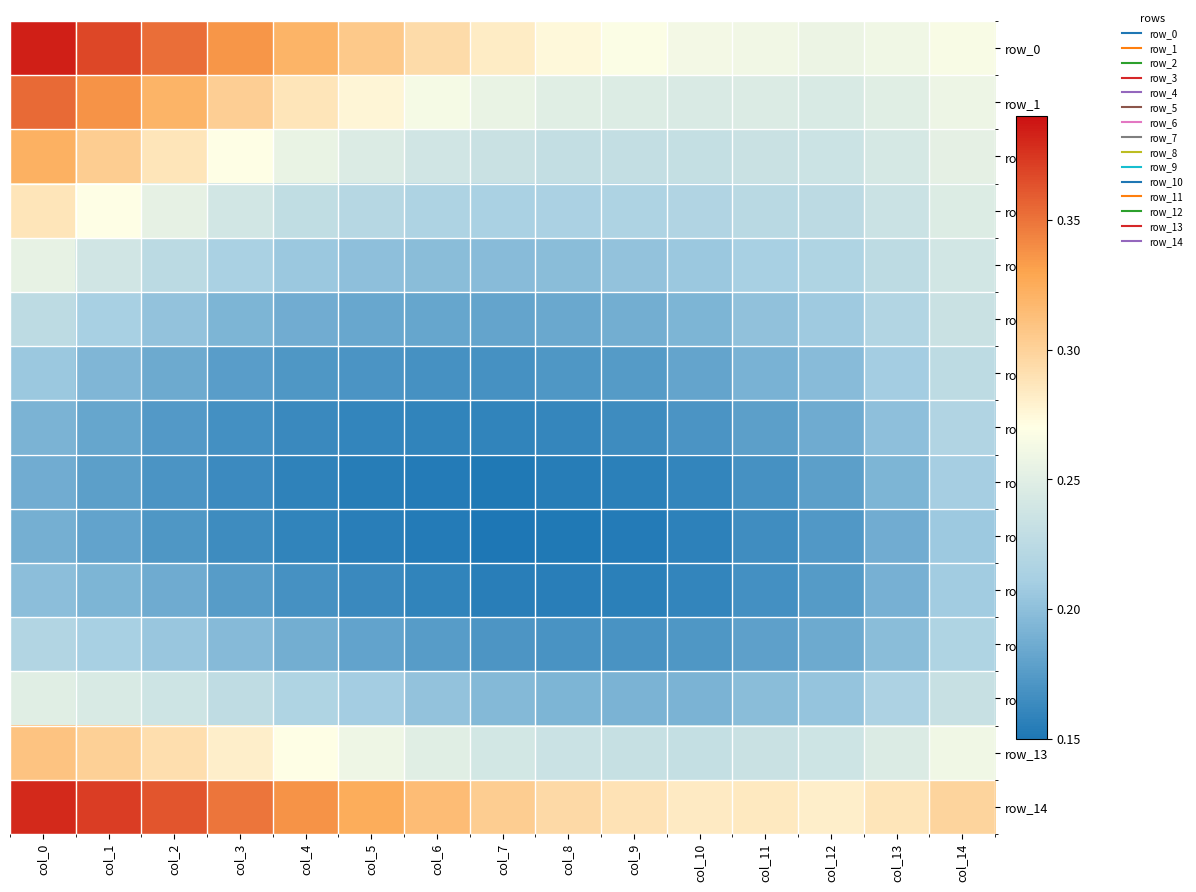

List the labels in order of row_12 value, largest first.

col_0, col_1, col_2, col_14, col_3, col_4, col_13, col_5, col_12, col_6, col_11, col_7, col_8, col_10, col_9